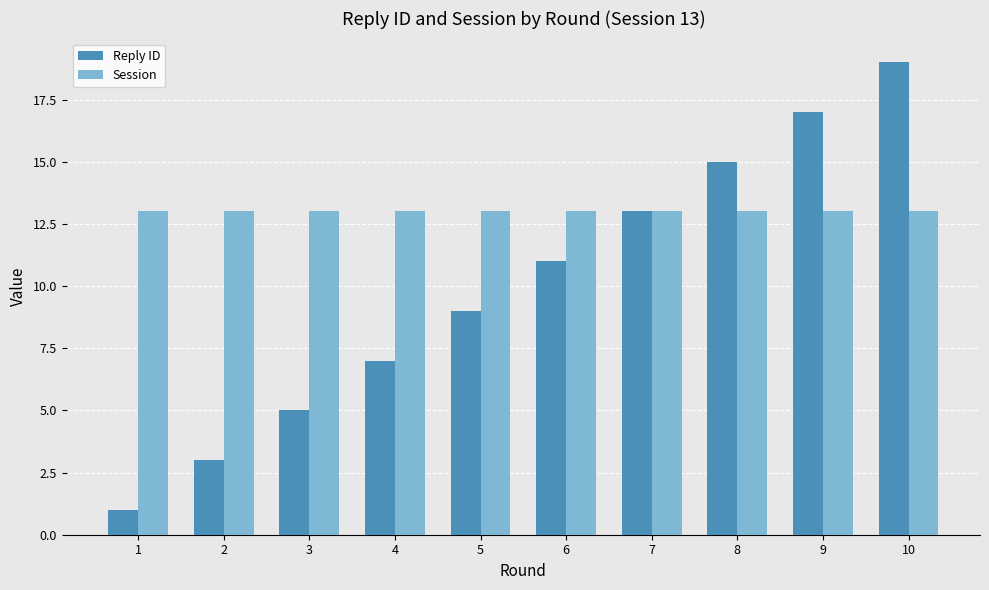

What is the difference between the maximum and second lowest values in the Reply ID series?

16